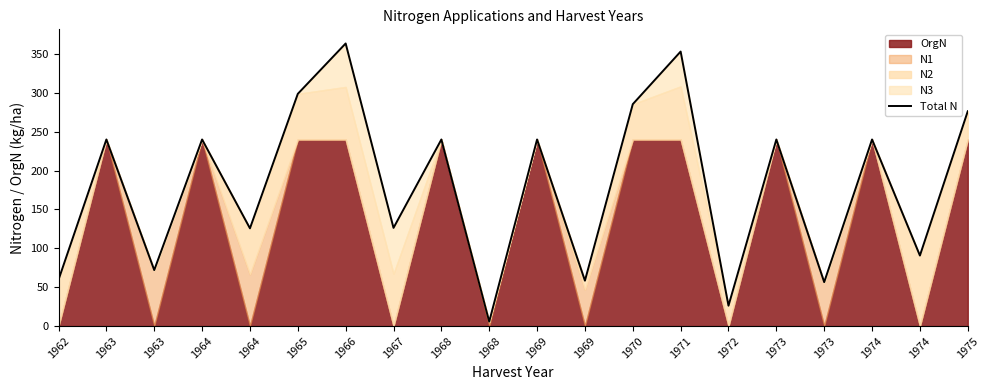

Where does the data first go above 240?

1965